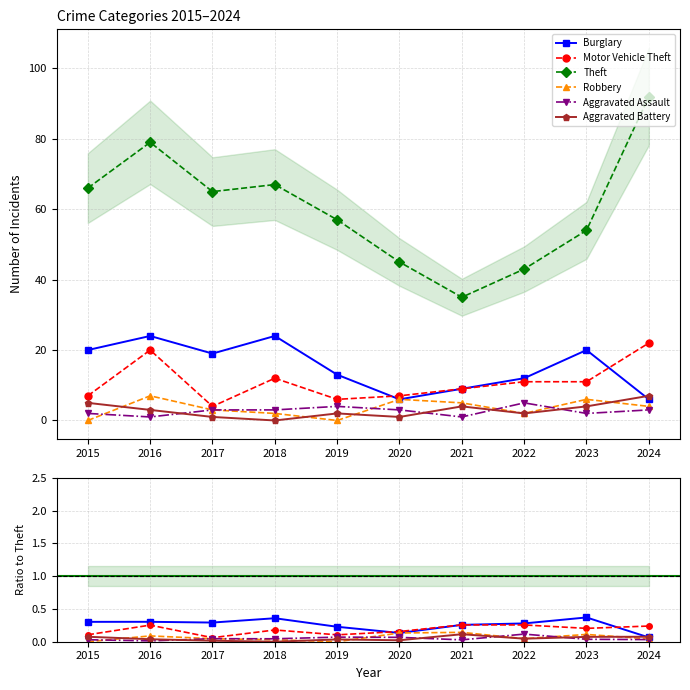

True or false: Burglary and Aggravated Assault intersect in this chart.

False